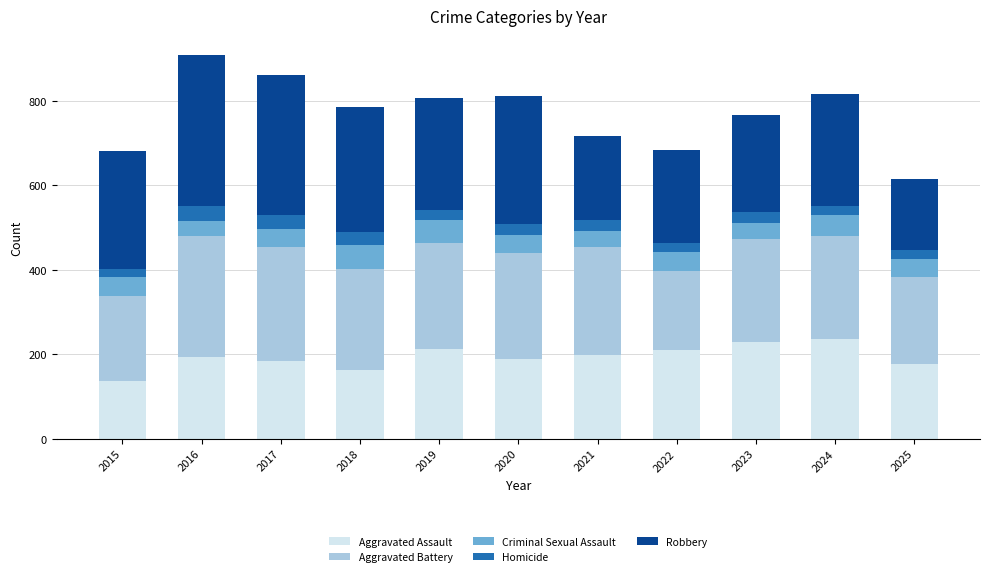

True or false: Aggravated Assault has a value of 183 at 2017.

True